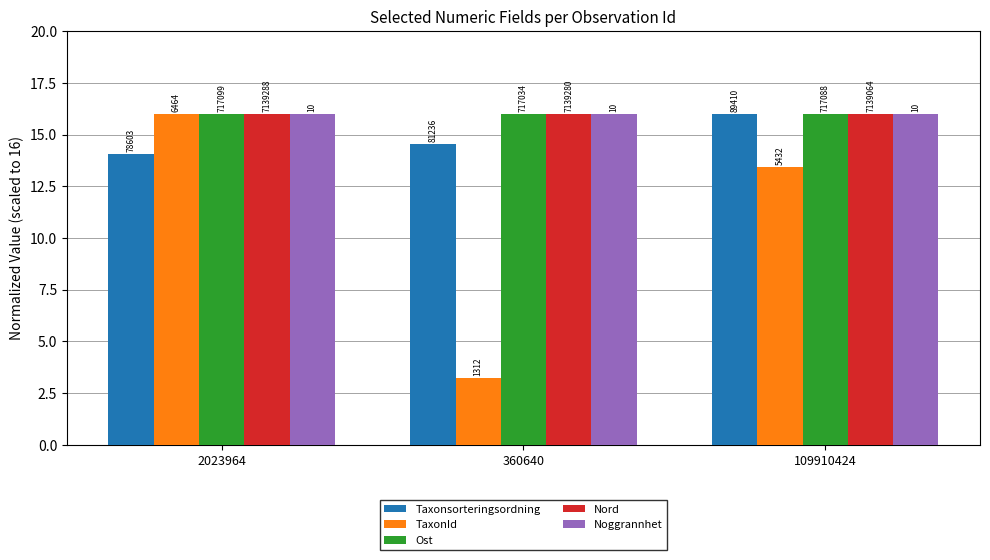

What are all the series names shown in the legend?

Taxonsorteringsordning, TaxonId, Ost, Nord, Noggrannhet